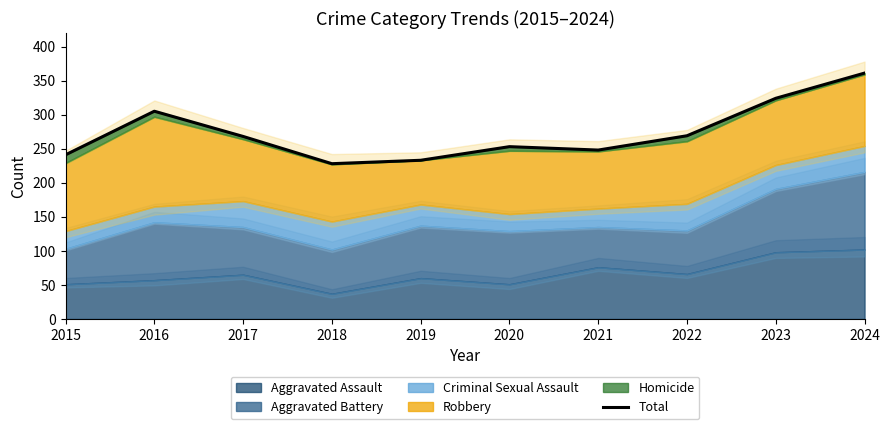

Where does the data first go above 268?

2016